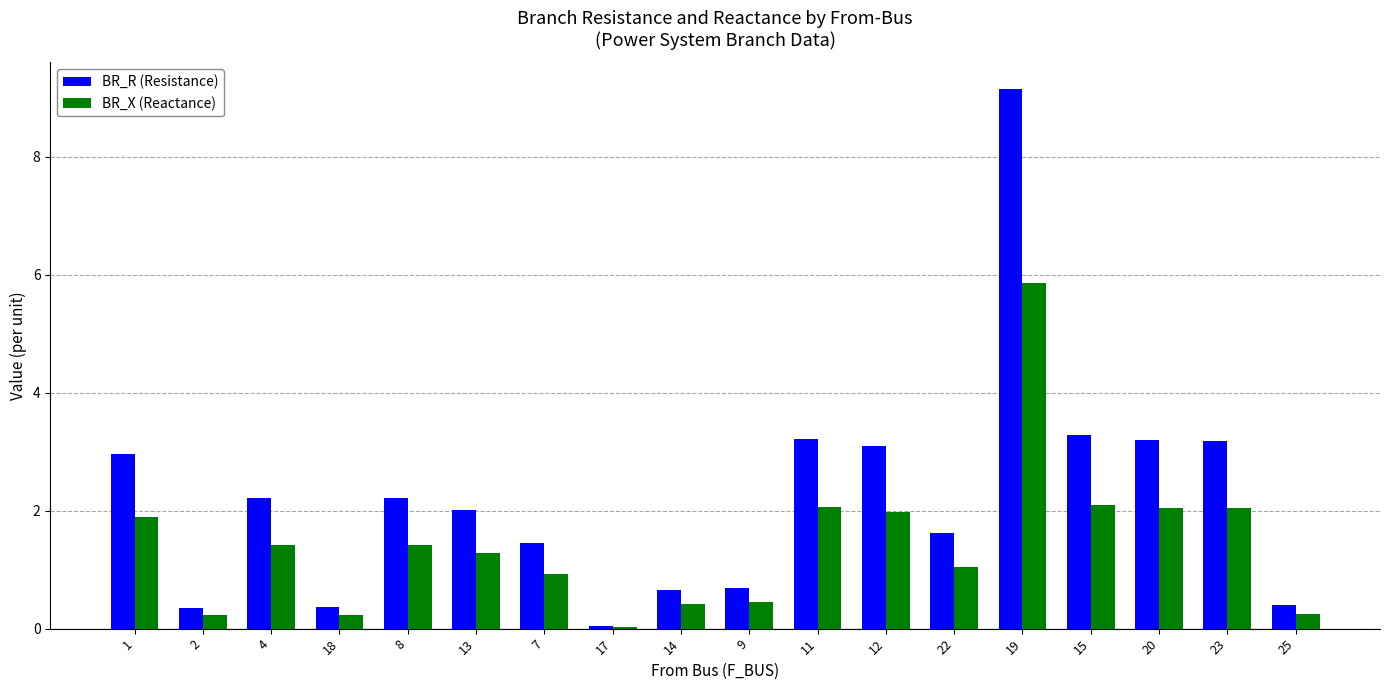

True or false: BR_R (Resistance) has a value of 1.4 at 20.

False